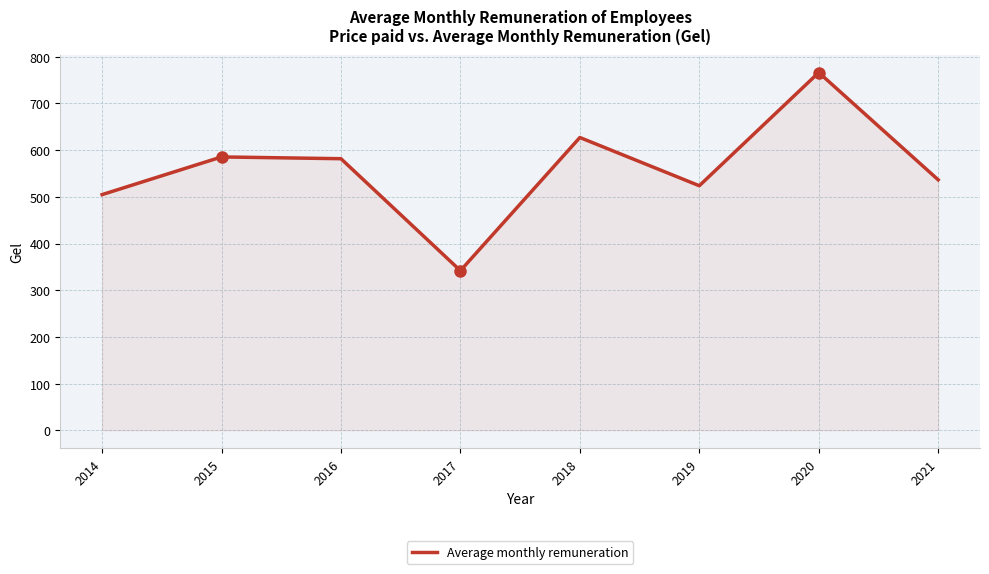

What is the approximate value at 2017?

341.9